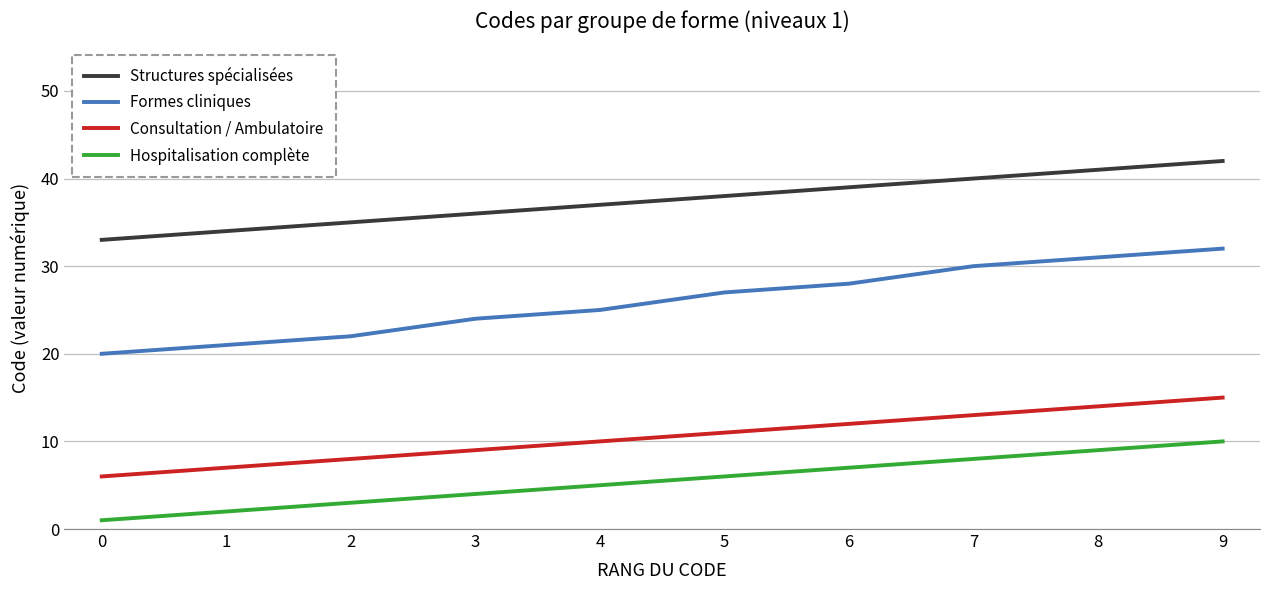

True or false: Hospitalisation complète and Formes cliniques cross at least once.

False